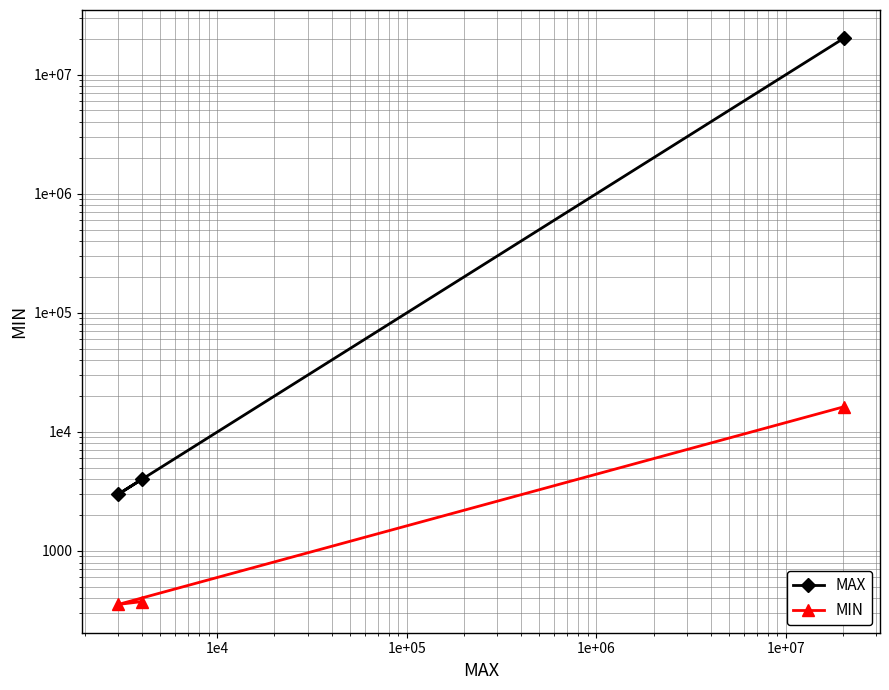

Is this an area chart (filled region under the line)?

No